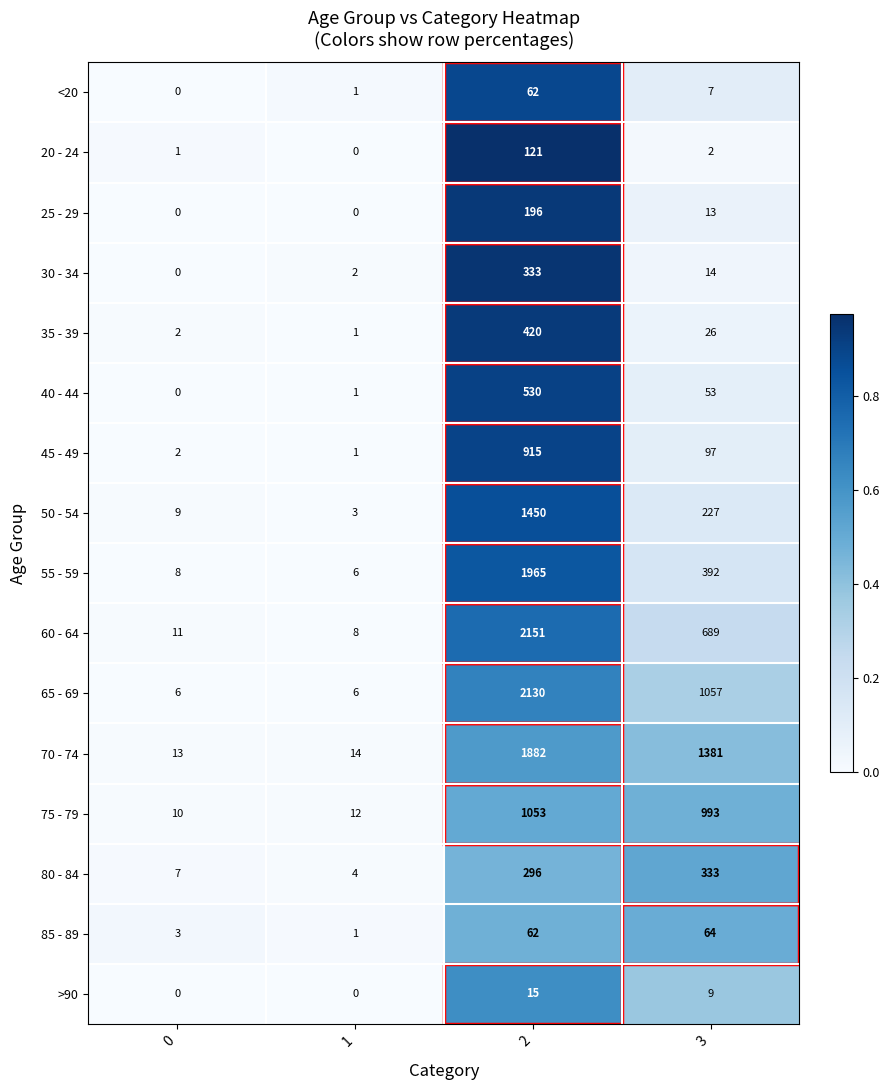

What is the sum of all 35 - 39 values?

449